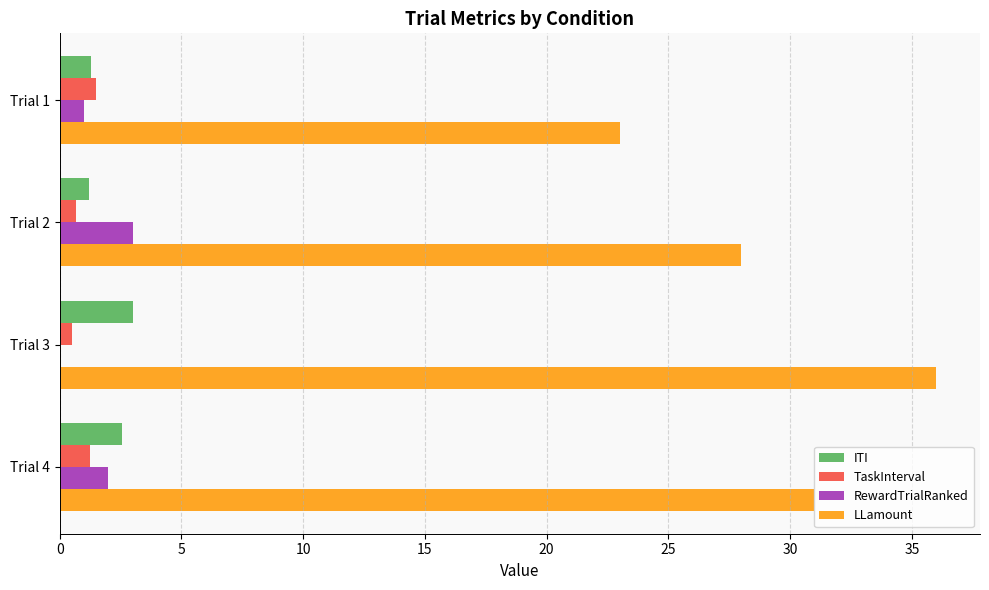

At which label is LLamount closest to 29?

Trial 2